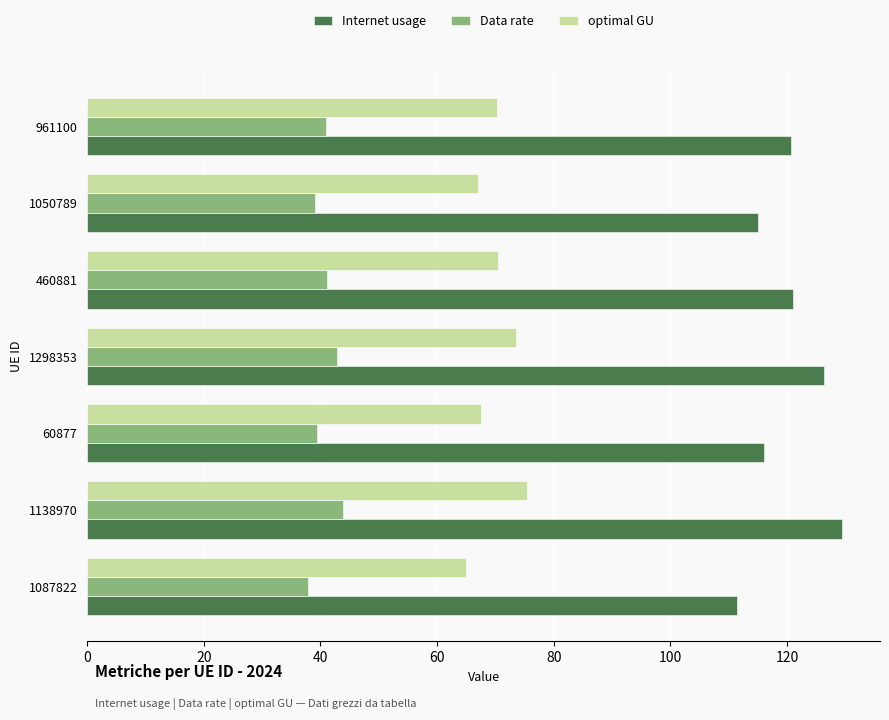

What is the greatest value displayed?

129.5